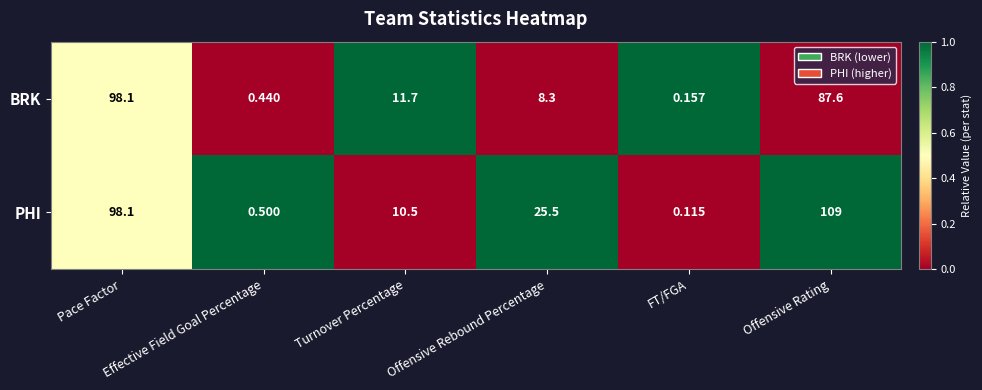

Which series has the largest range (max minus min)?

PHI